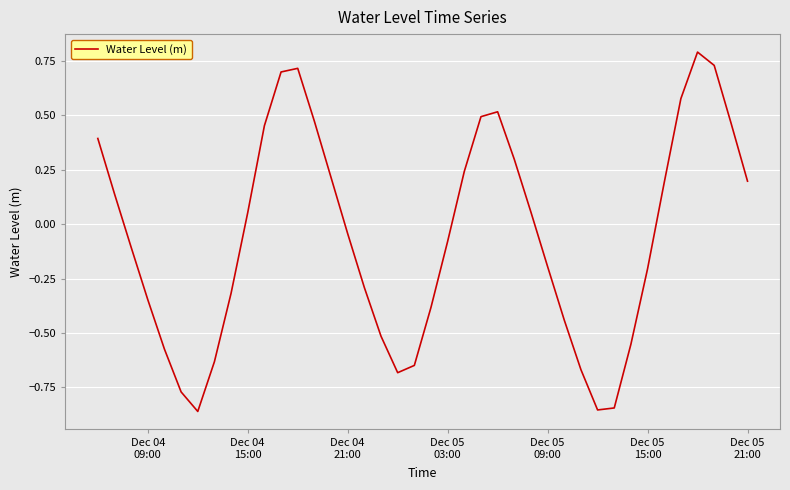

What is the greatest value displayed?

0.8